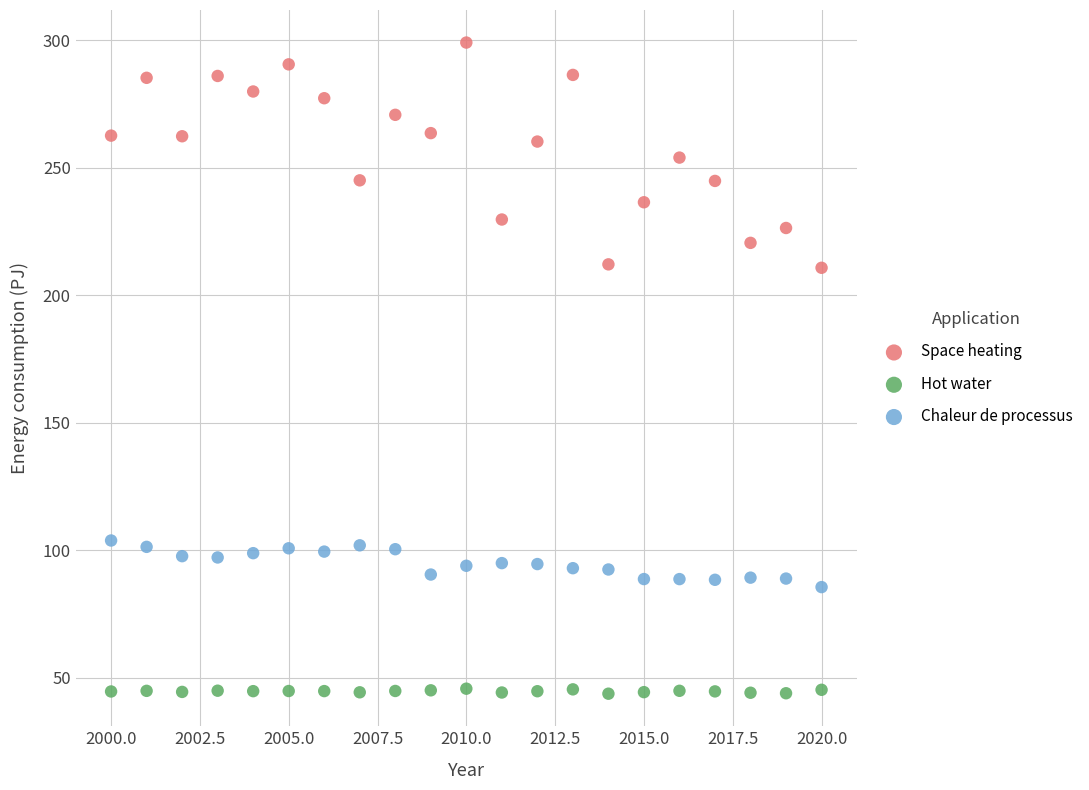

Across all data points, what is the range of X values (max minus min)?

20.0